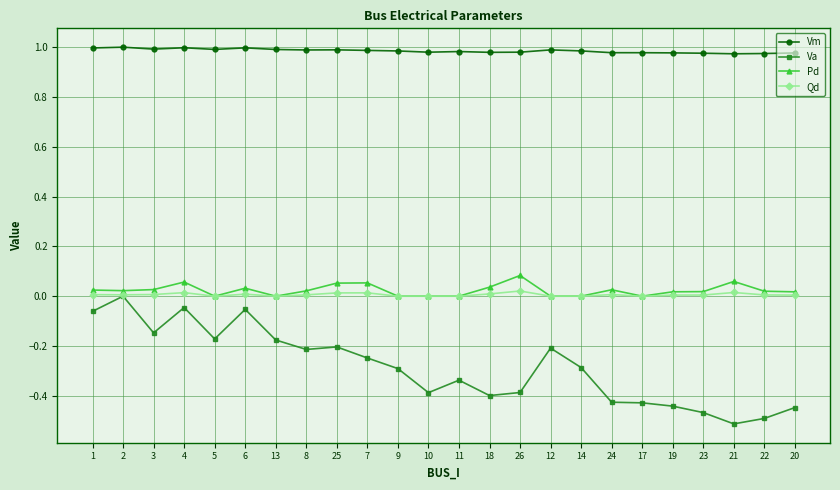

Where is the first local minimum for Va?

3